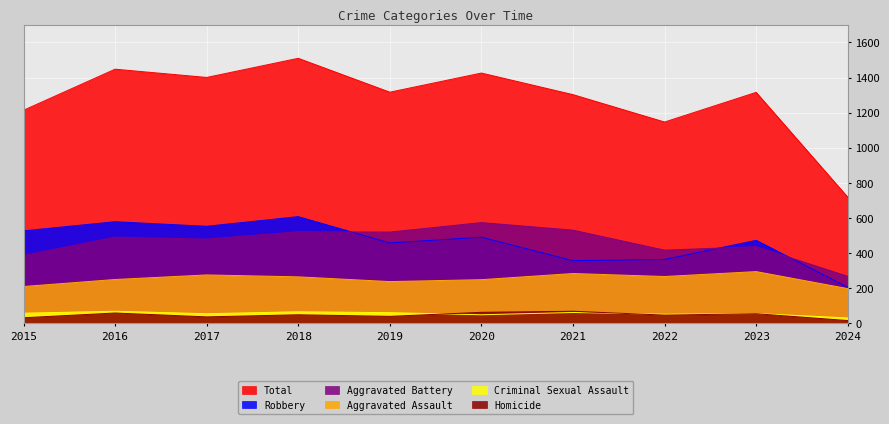

Read the Criminal Sexual Assault value at 2015.

58